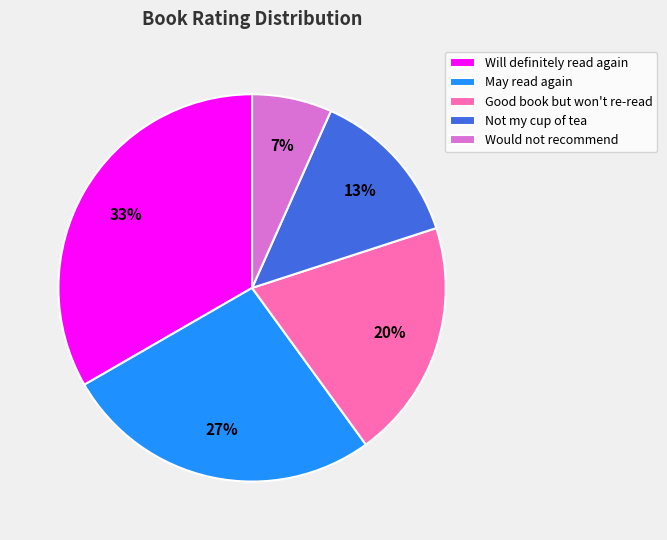

Is it true that Will definitely read again is 43% of the pie?

False